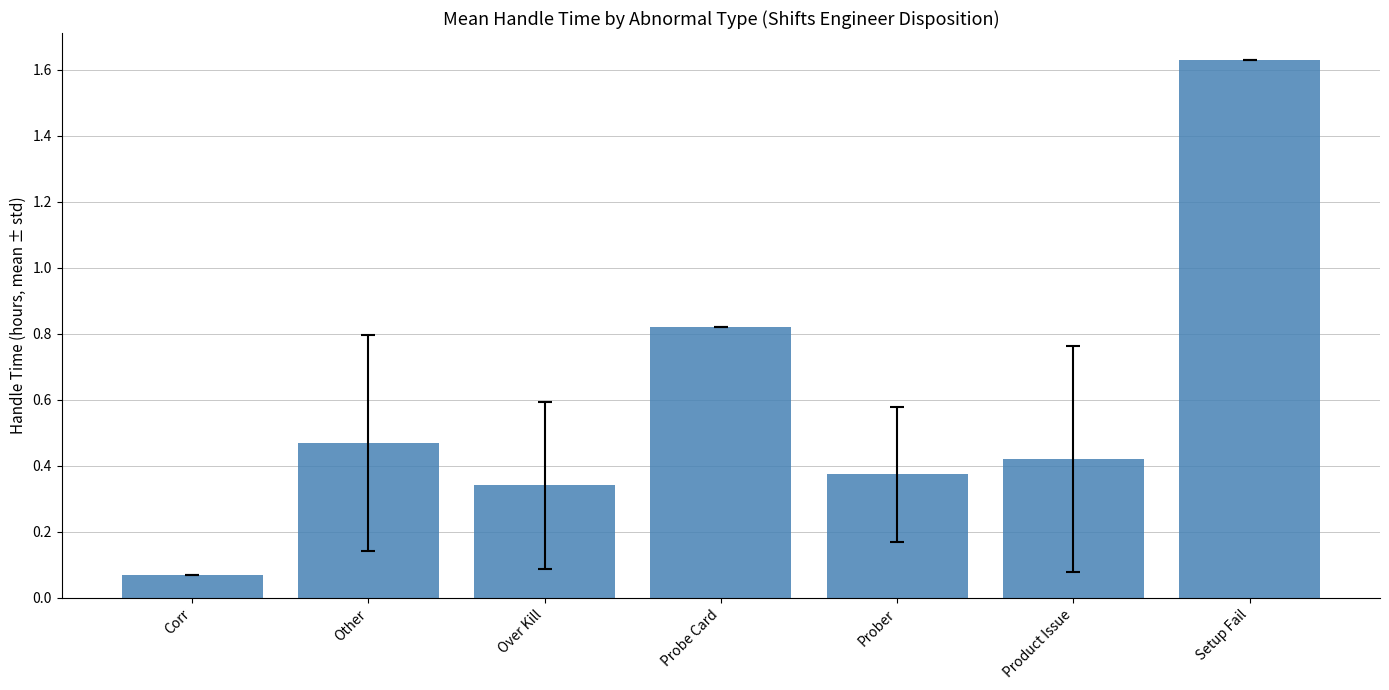

What is the average value?

0.6